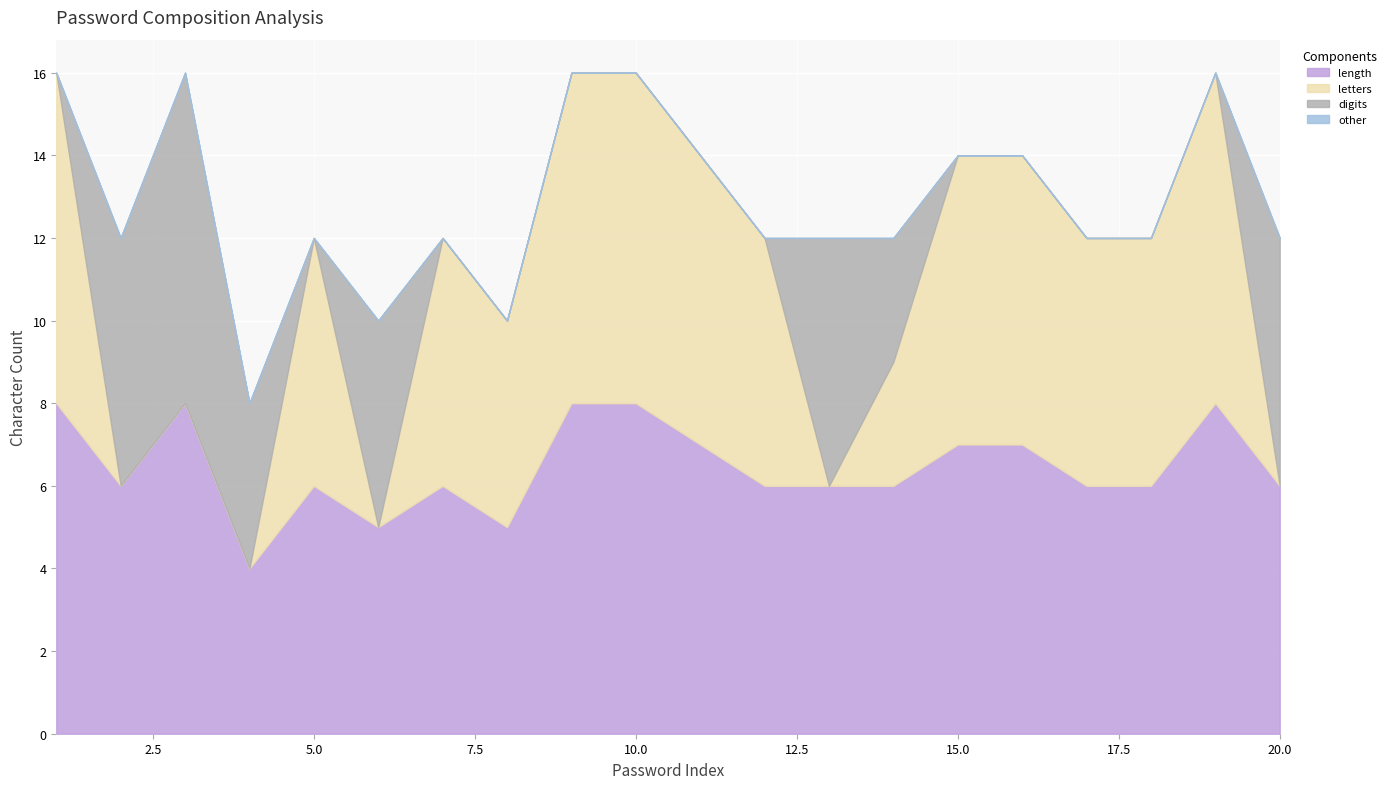

True or false: length and letters cross at least once.

False